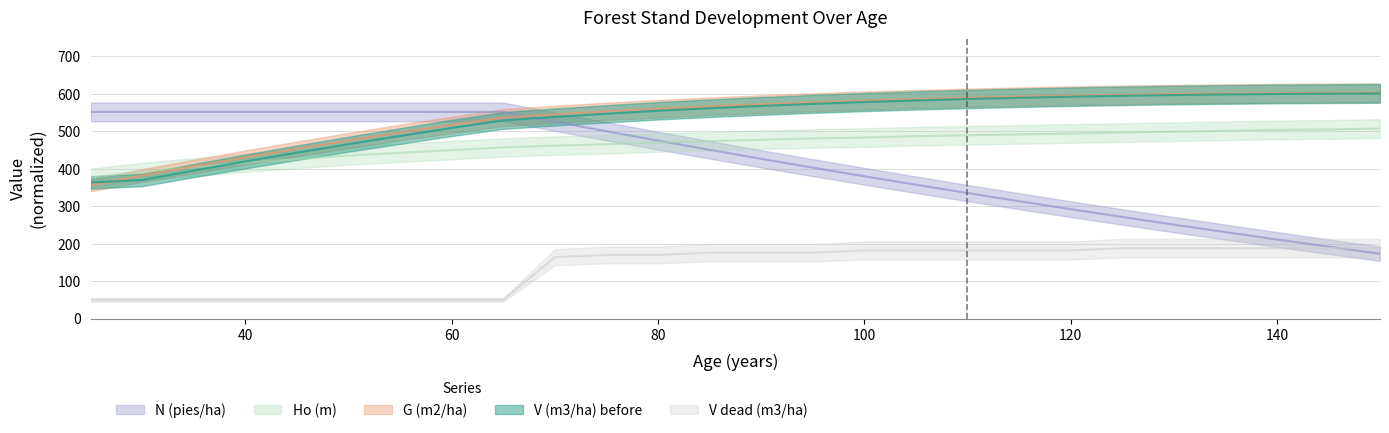

What is the average value of the V (m3/ha) before series?

532.3